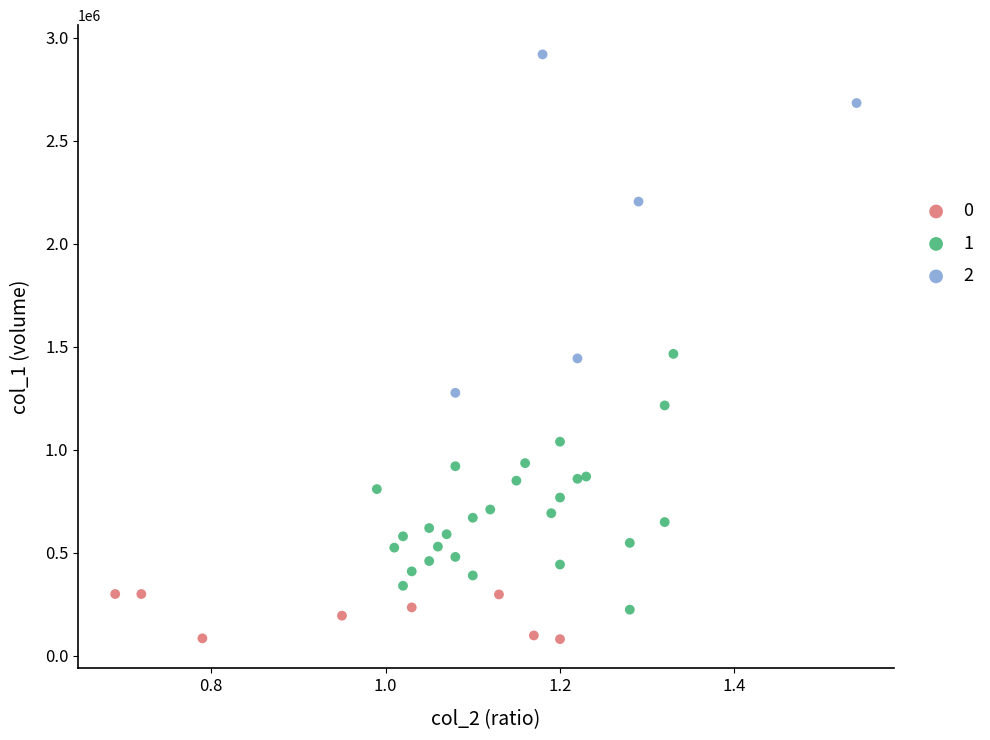

What are all the series names shown in the legend?

0, 1, 2